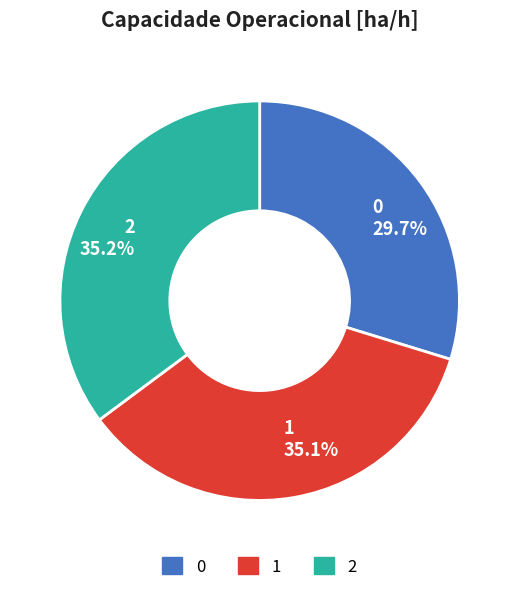

True or false: 1 accounts for 35% of the total.

True